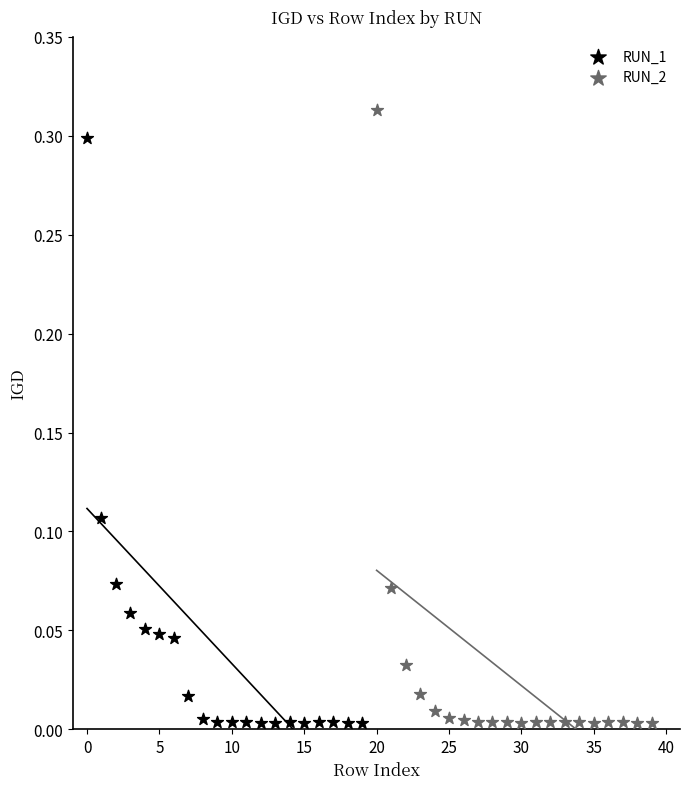

What are all the series names shown in the legend?

RUN_1, RUN_2